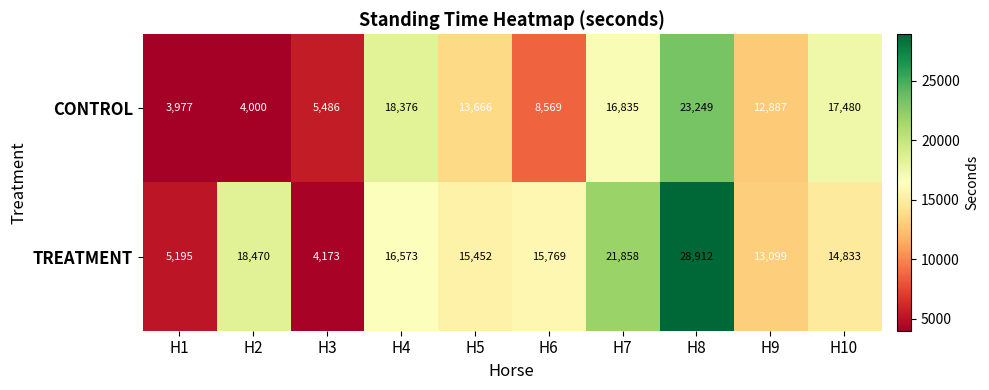

Between H3 and H5, which series saw the biggest shift?

TREATMENT